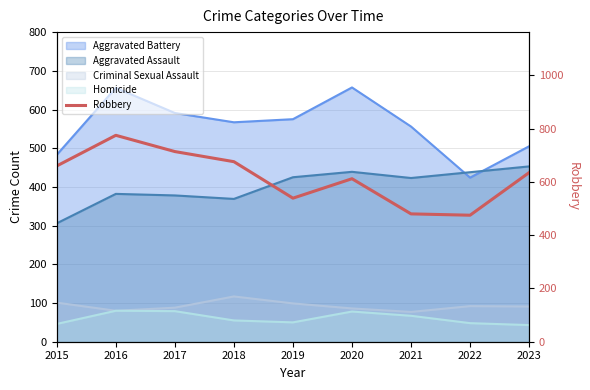

Rank the categories by value from lowest to highest.

2022, 2021, 2019, 2020, 2023, 2015, 2018, 2017, 2016